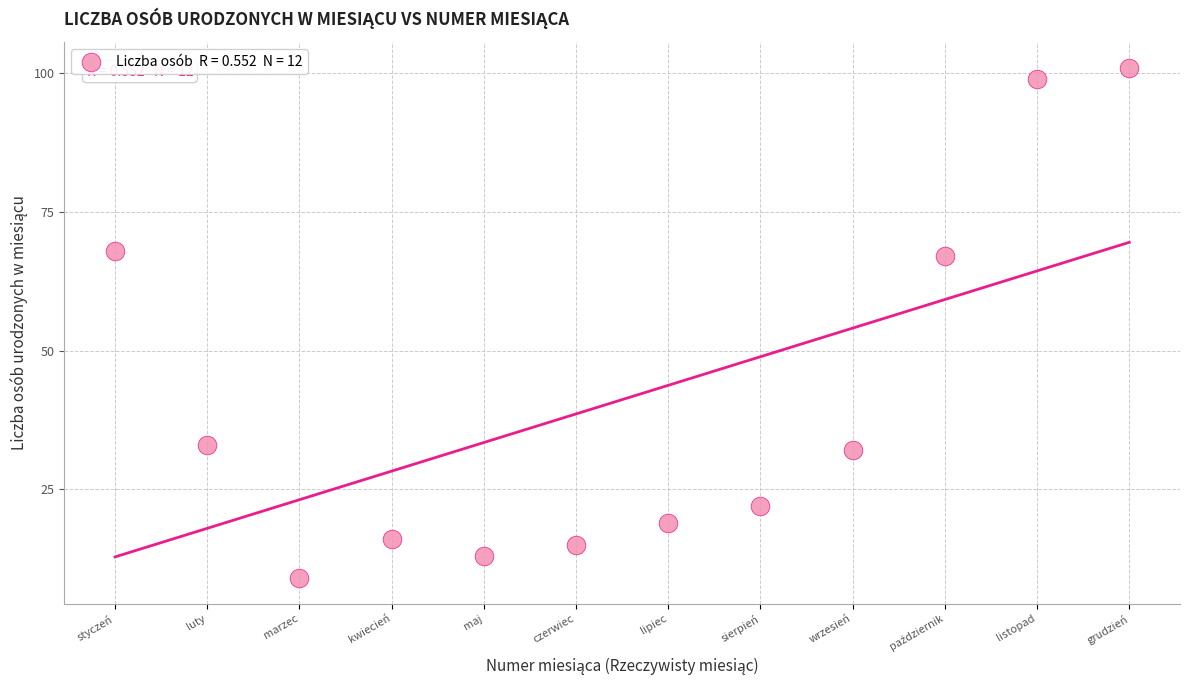

What is the range of X values (max minus min)?

11